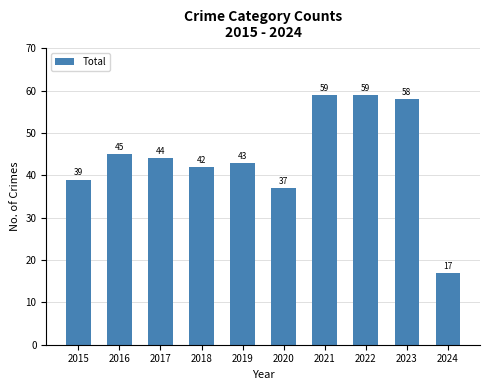

The value at 2015 is 39. True or false?

True